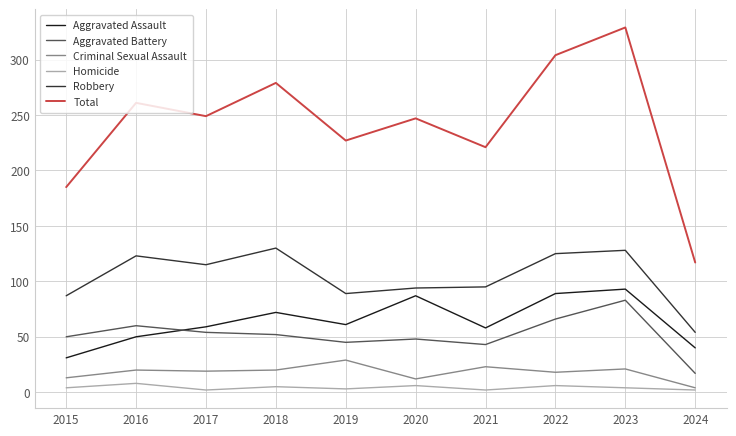

At which label does Aggravated Assault first exceed 61?

2018